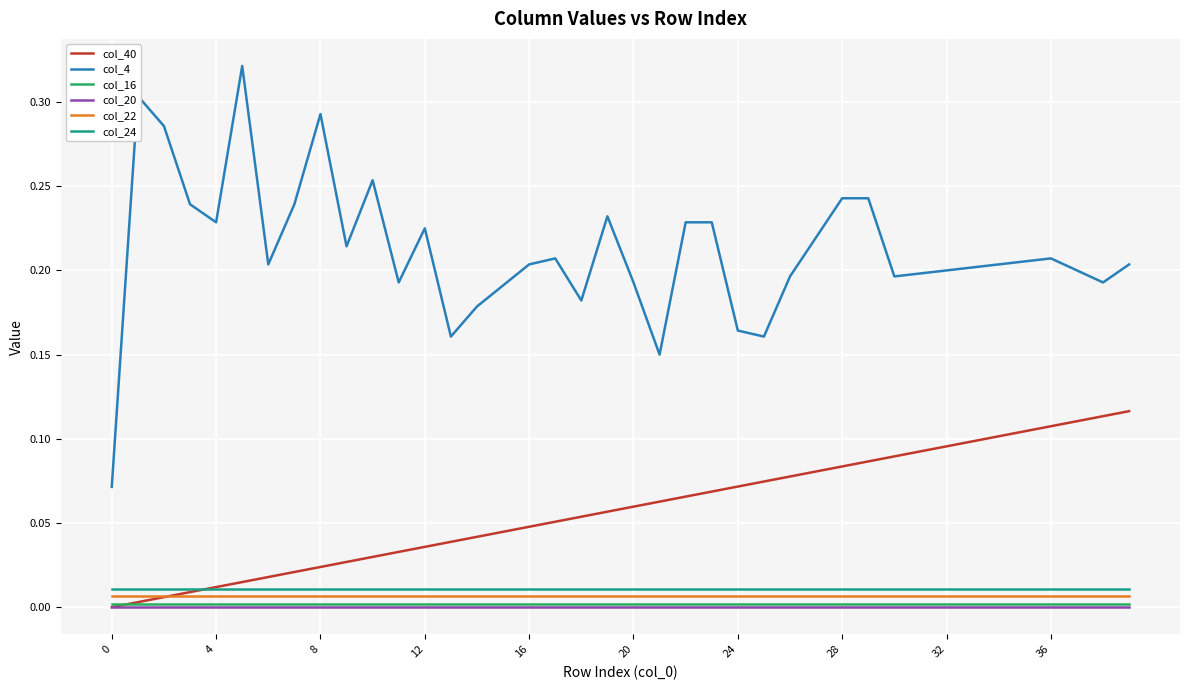

Which series has the largest total across all categories?

col_4